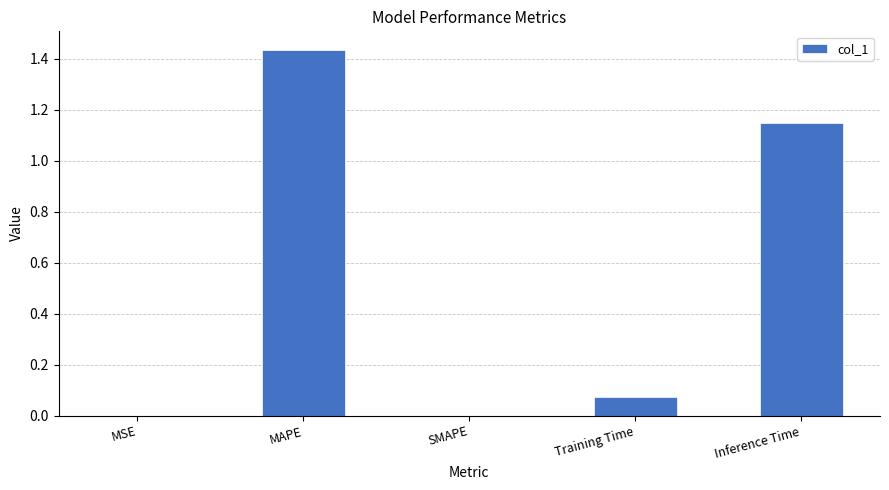

The value at MSE is 0.0. True or false?

True